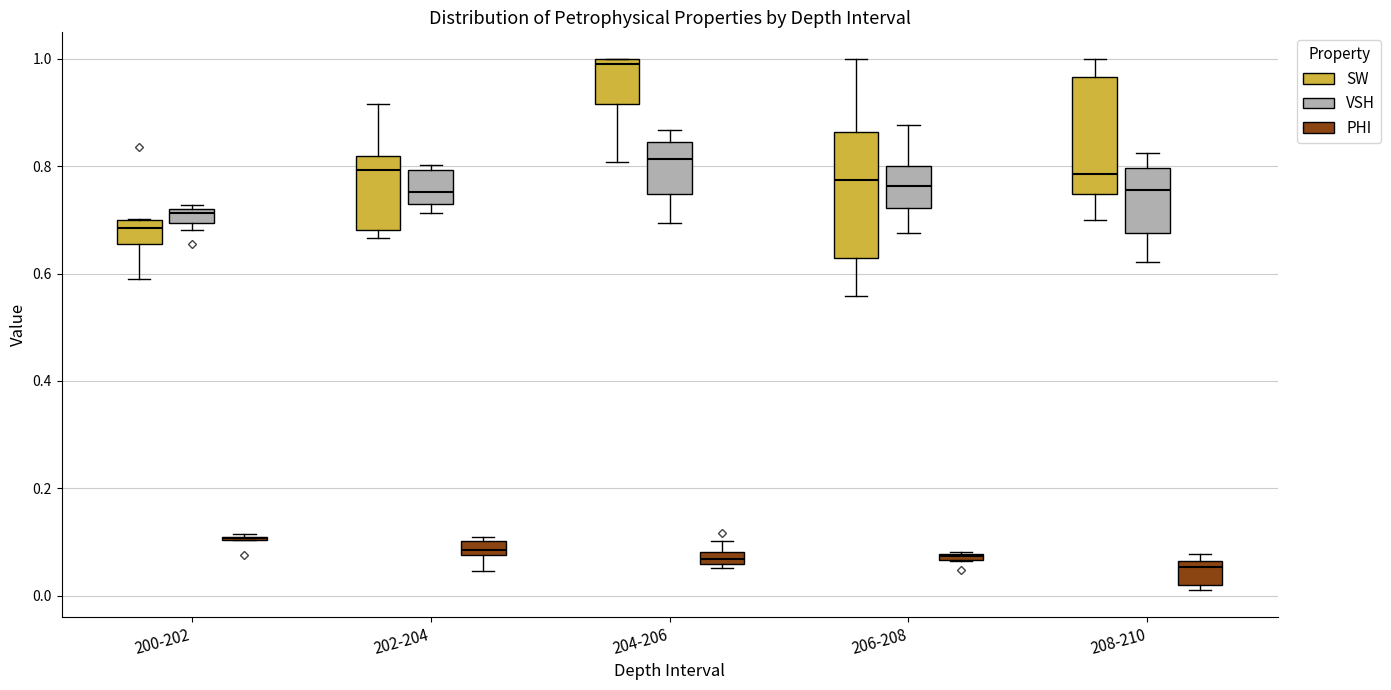

Where is the lower edge of the box for 208-210 (PHI) on the y-axis? The values are not printed on the chart, so give them approximately, as read against the axis.

0.02